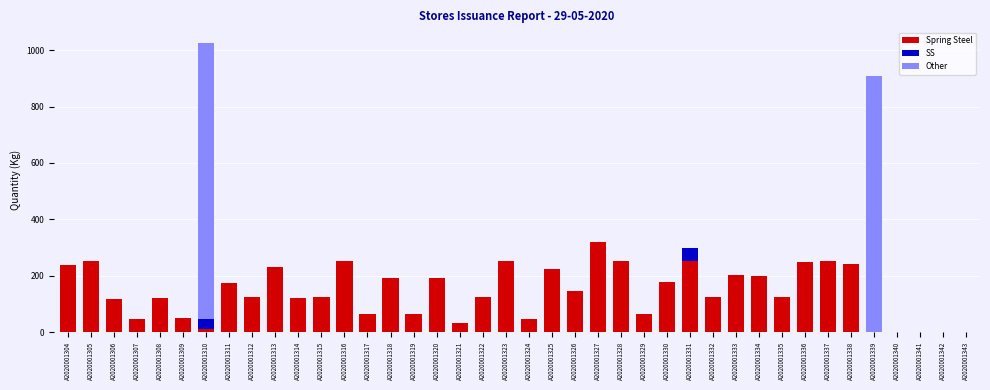

What is the sum of the Spring Steel values at A2020001323 and A2020001316?

504.0